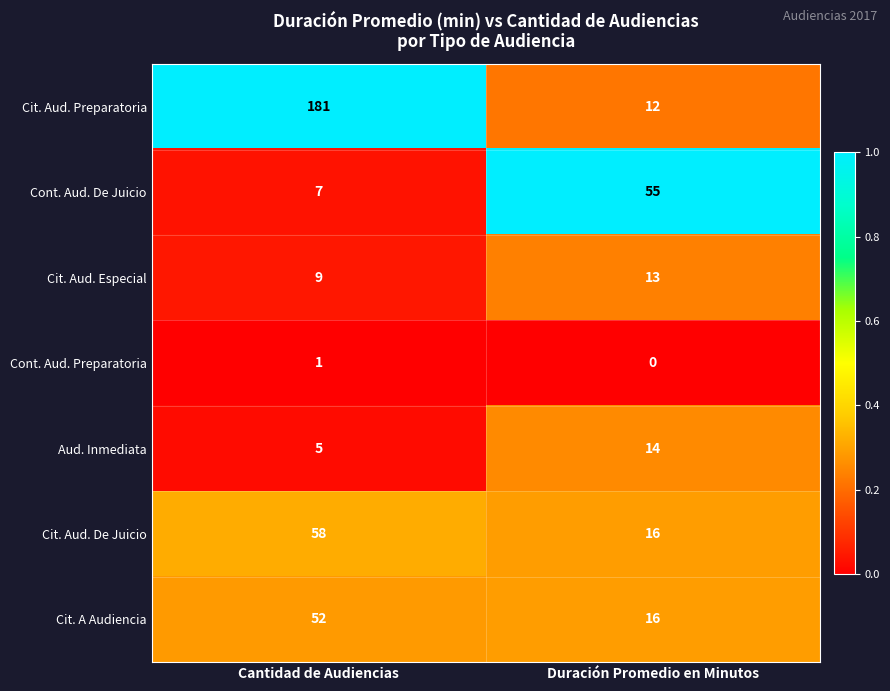

True or false: Cit. A Audiencia has a value of 16 at Duración Promedio en Minutos.

True